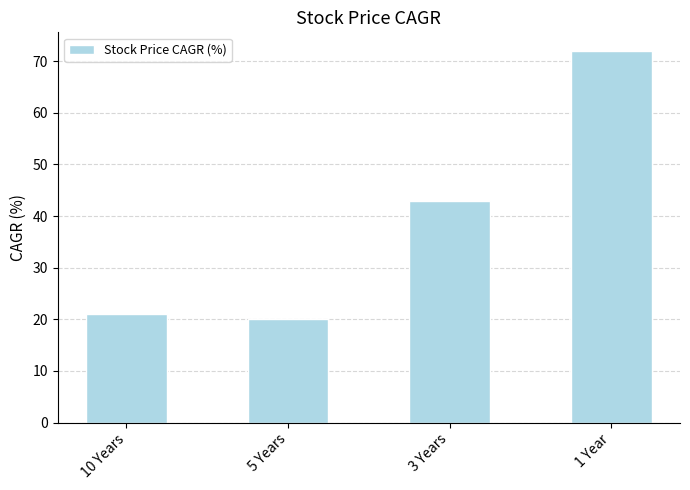

List the labels in order of value, largest first.

1 Year, 3 Years, 10 Years, 5 Years